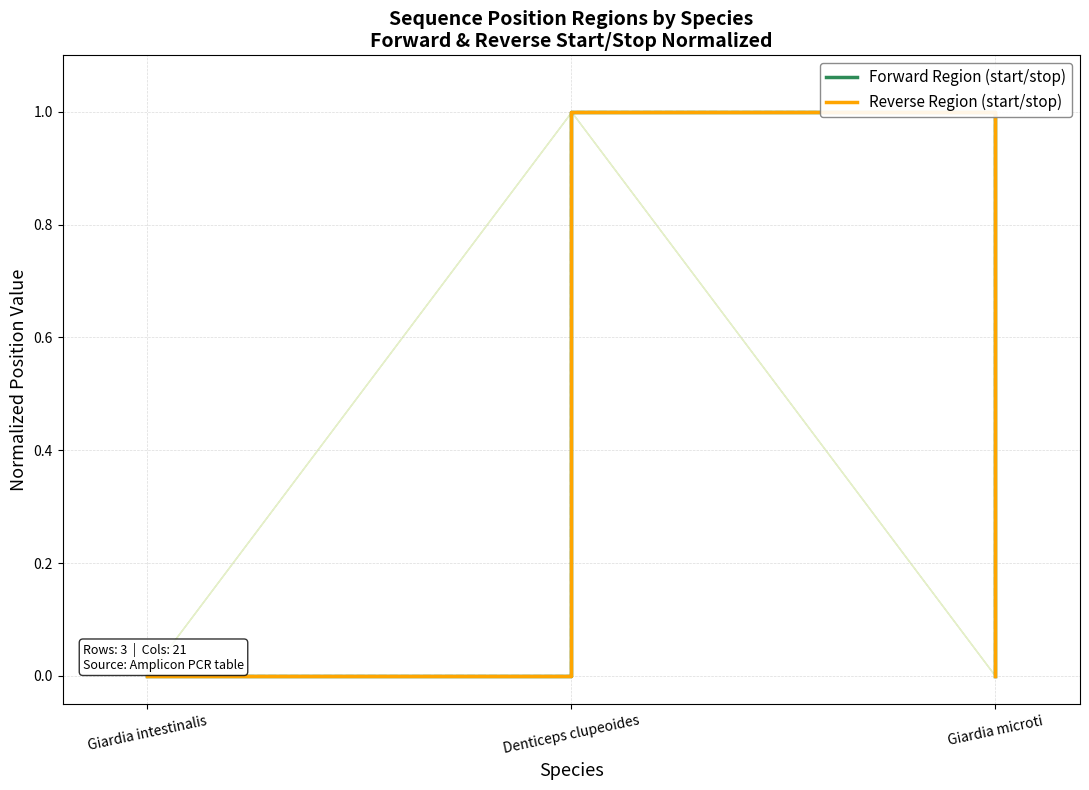

How many data points does each series have?

3